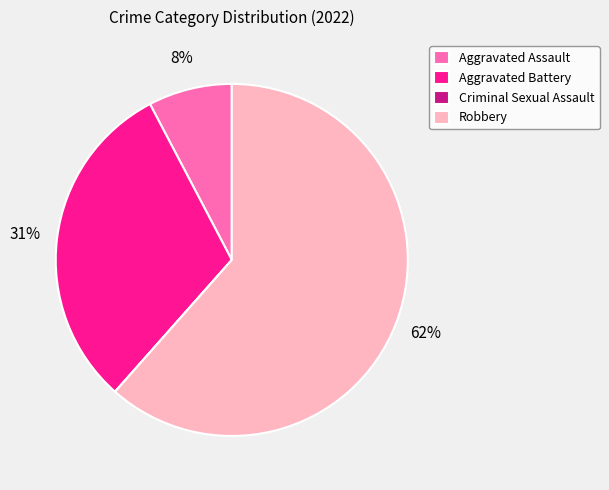

To the nearest percent, what is the average slice percentage?

25%